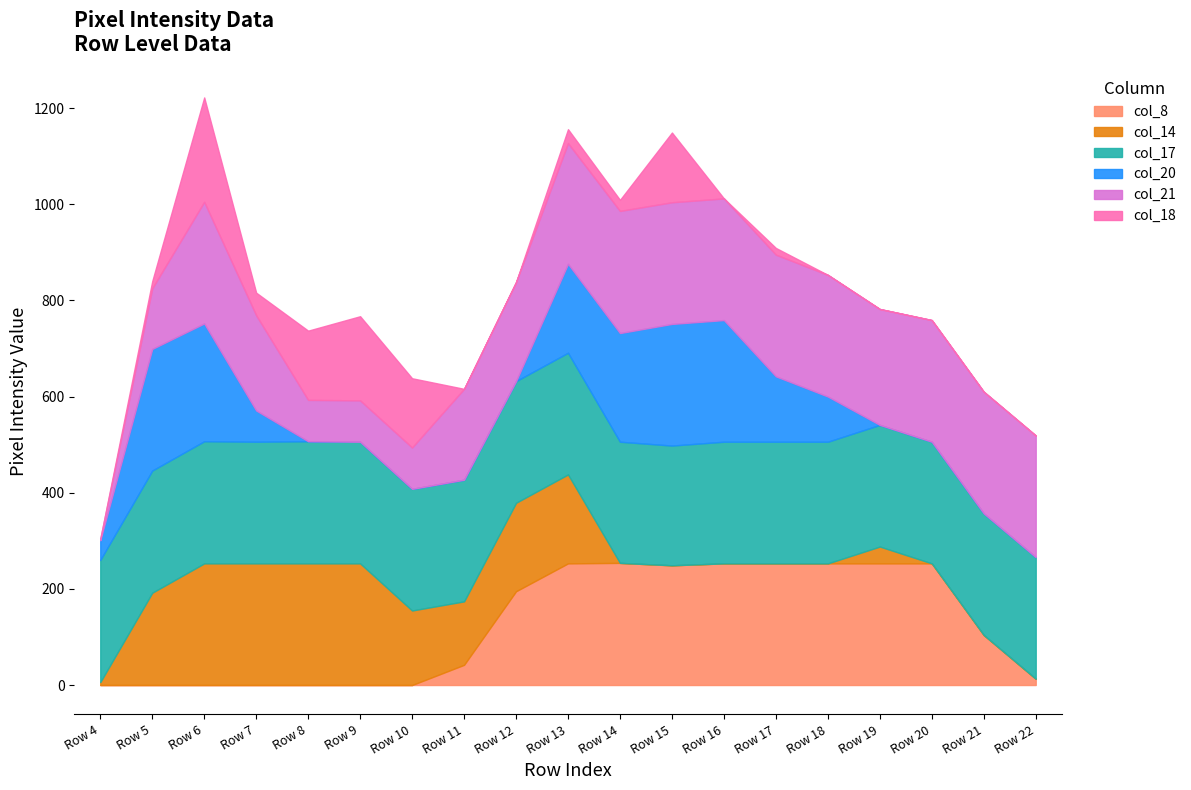

What is the difference between the col_18 values at Row 6 and Row 8?

73